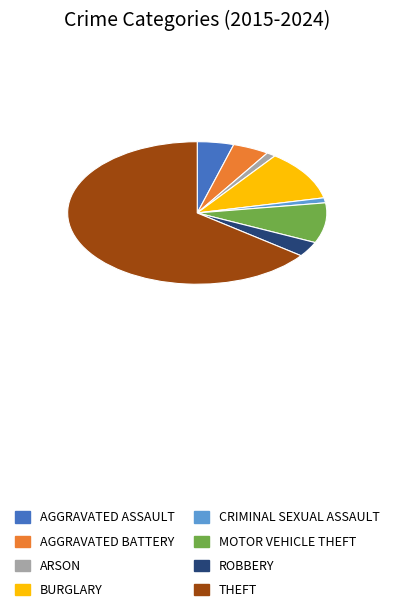

Is there any slice that represents more than half of the pie?

Yes